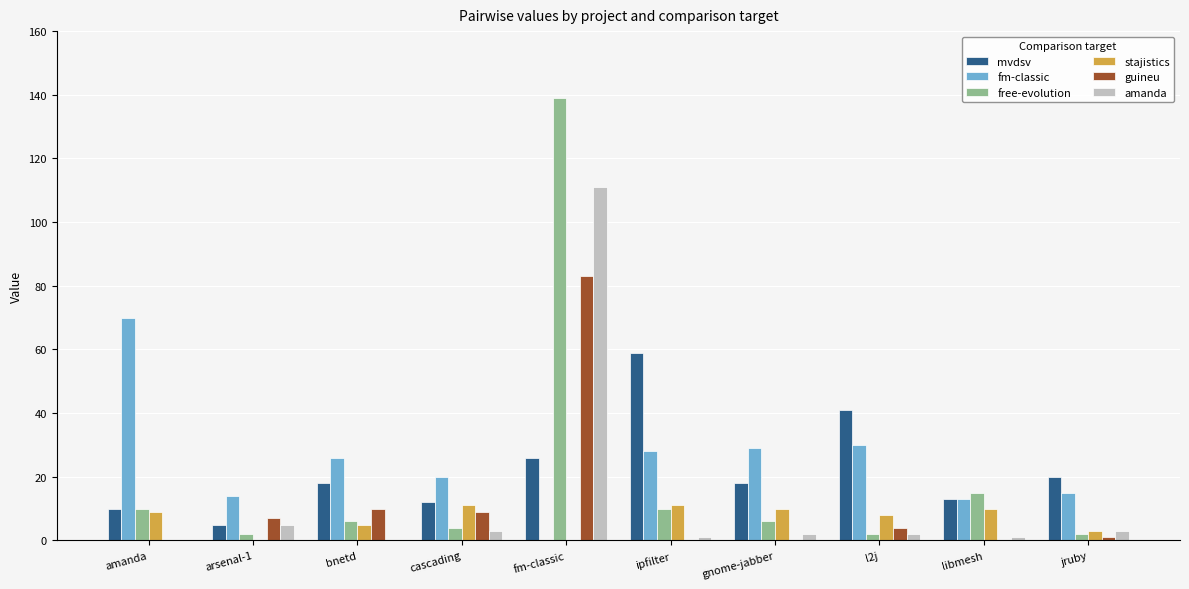

What is the sum of all mvdsv values?

222